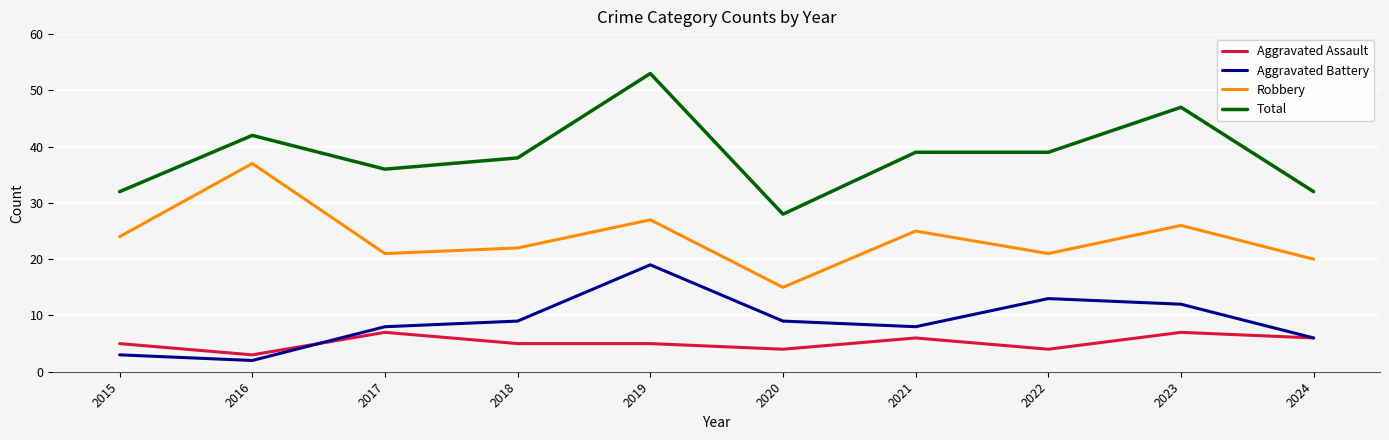

What is the sum of the Robbery values at 2020 and 2016?

52